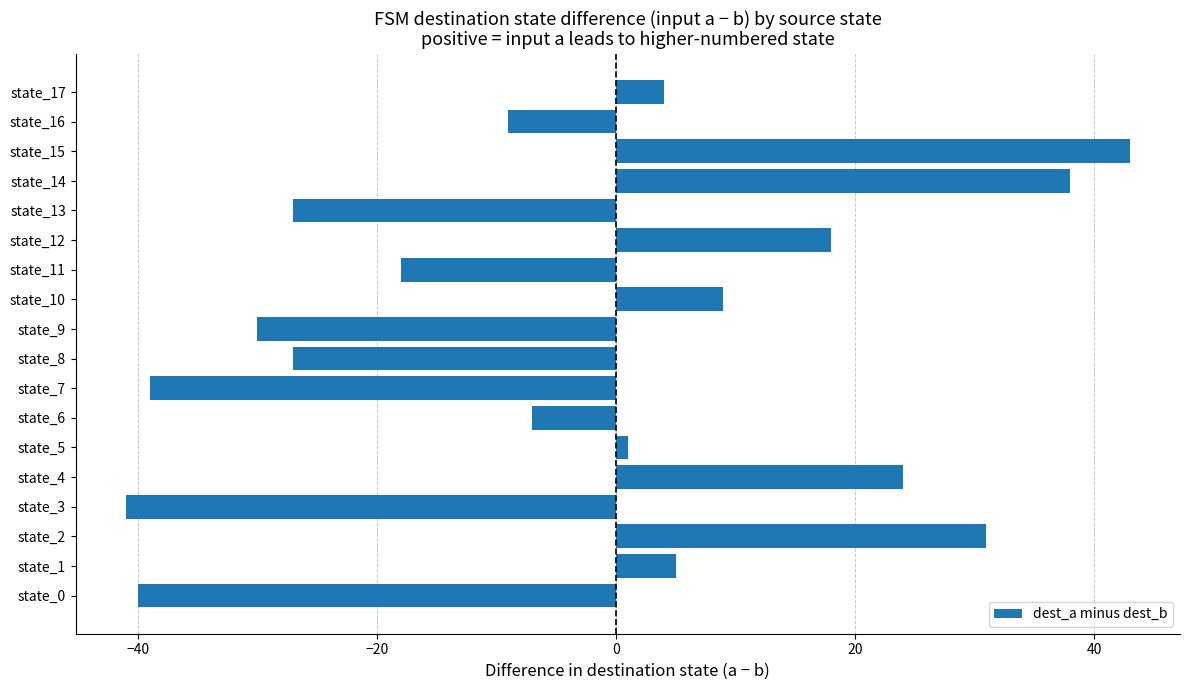

The value at state_15 is 74. True or false?

False